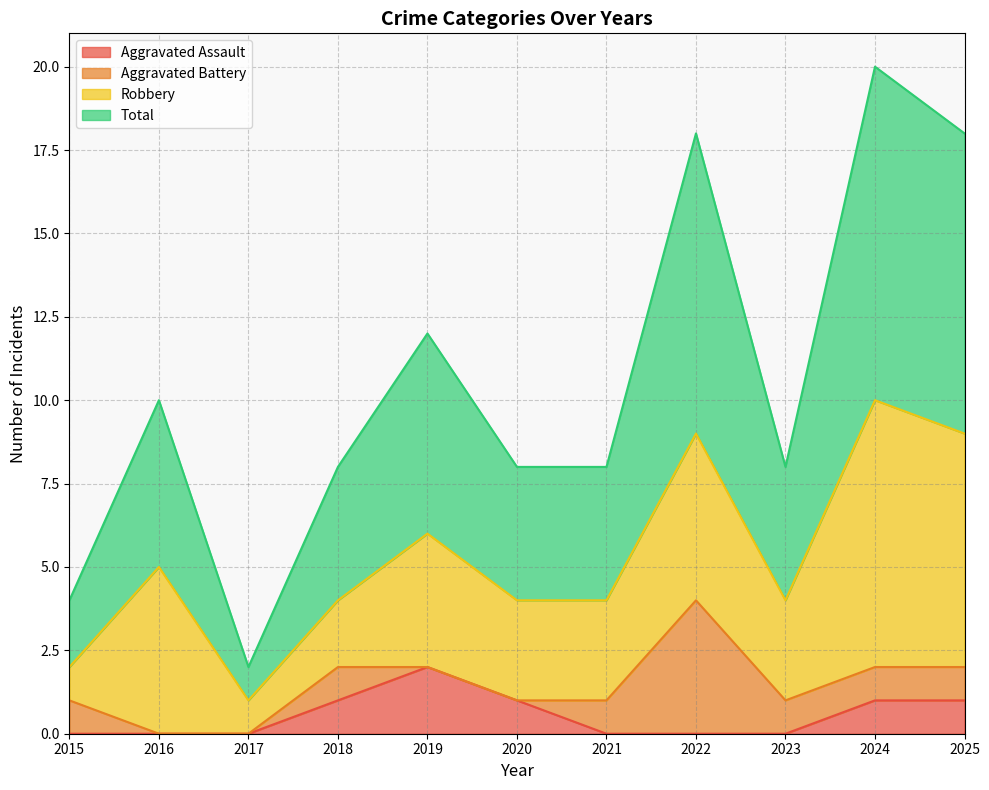

Which category has the highest value in the Aggravated Assault series?

2019